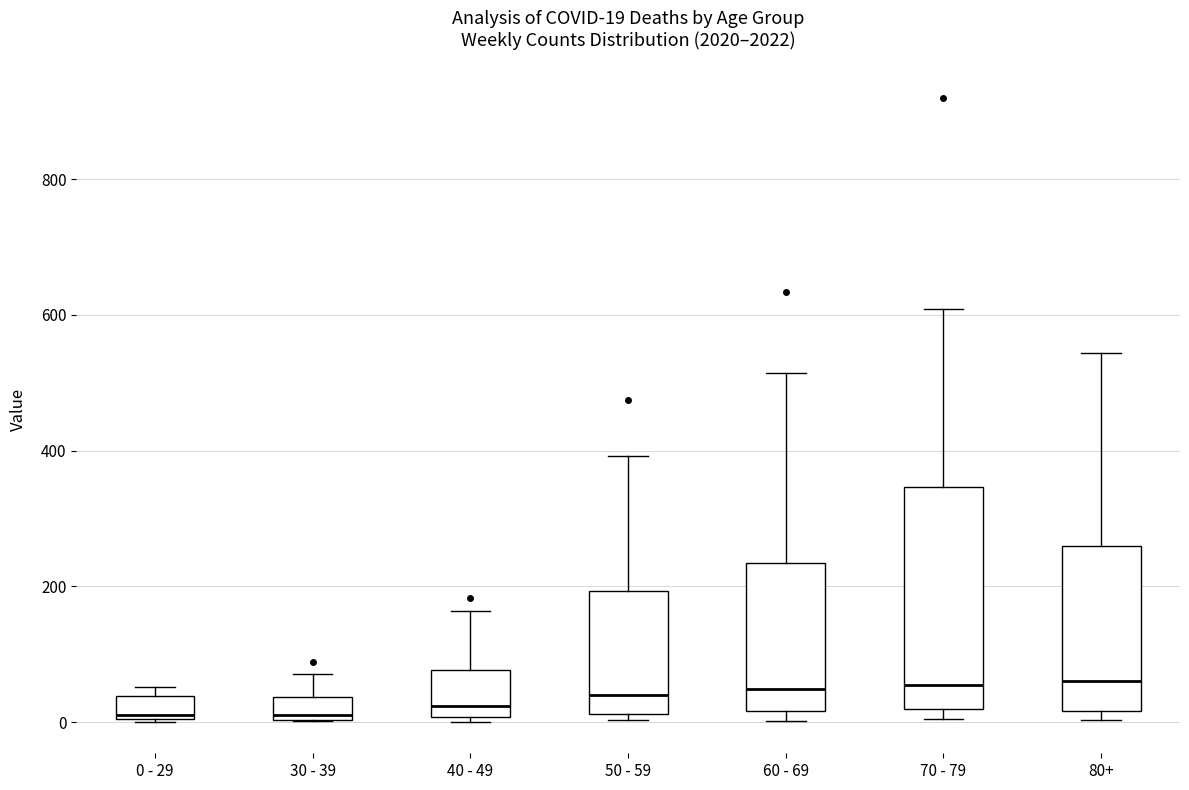

Which box is the tallest, from its lower edge to its upper edge?

70 - 79